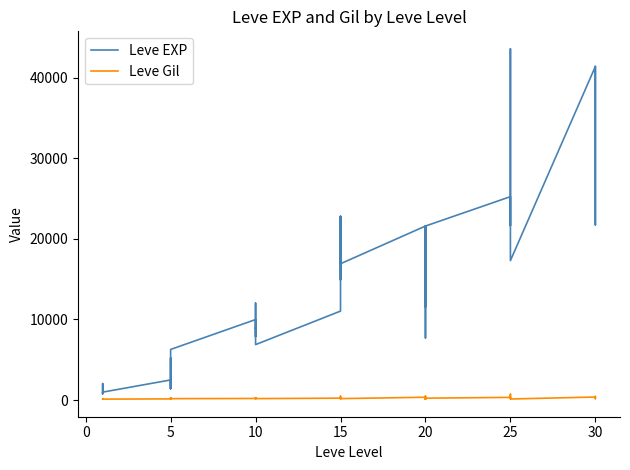

True or false: Leve Gil has more than 0 interior local peaks.

True